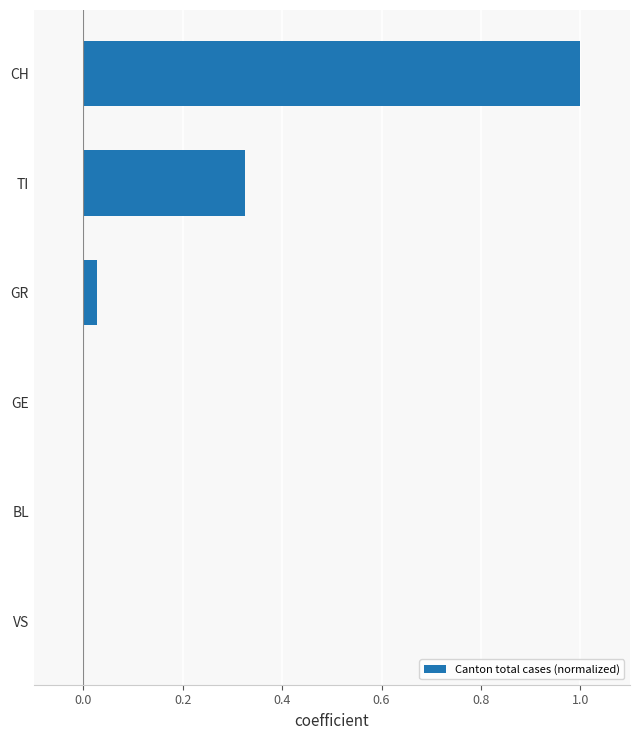

The value at VS is 0.0. True or false?

True